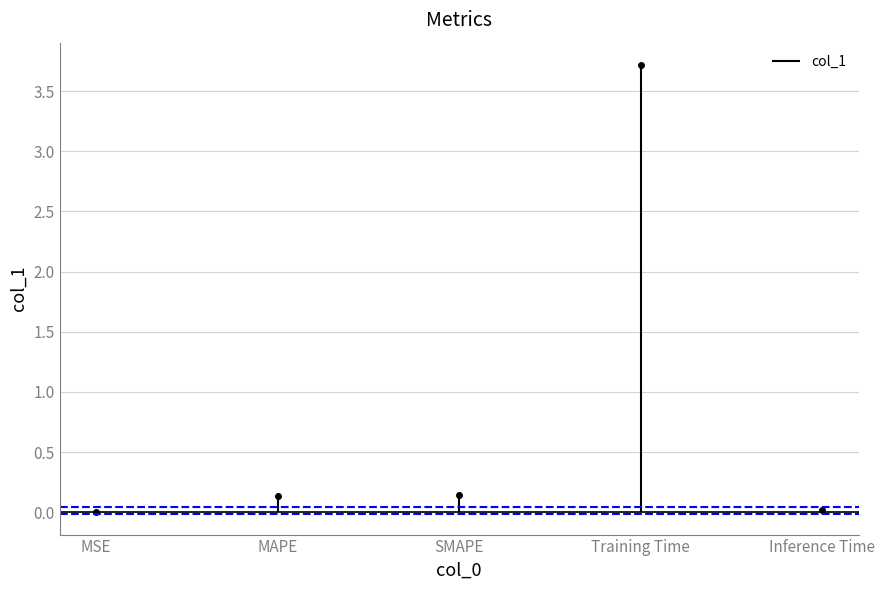

What is the change in value from Training Time to Inference Time?

-3.7